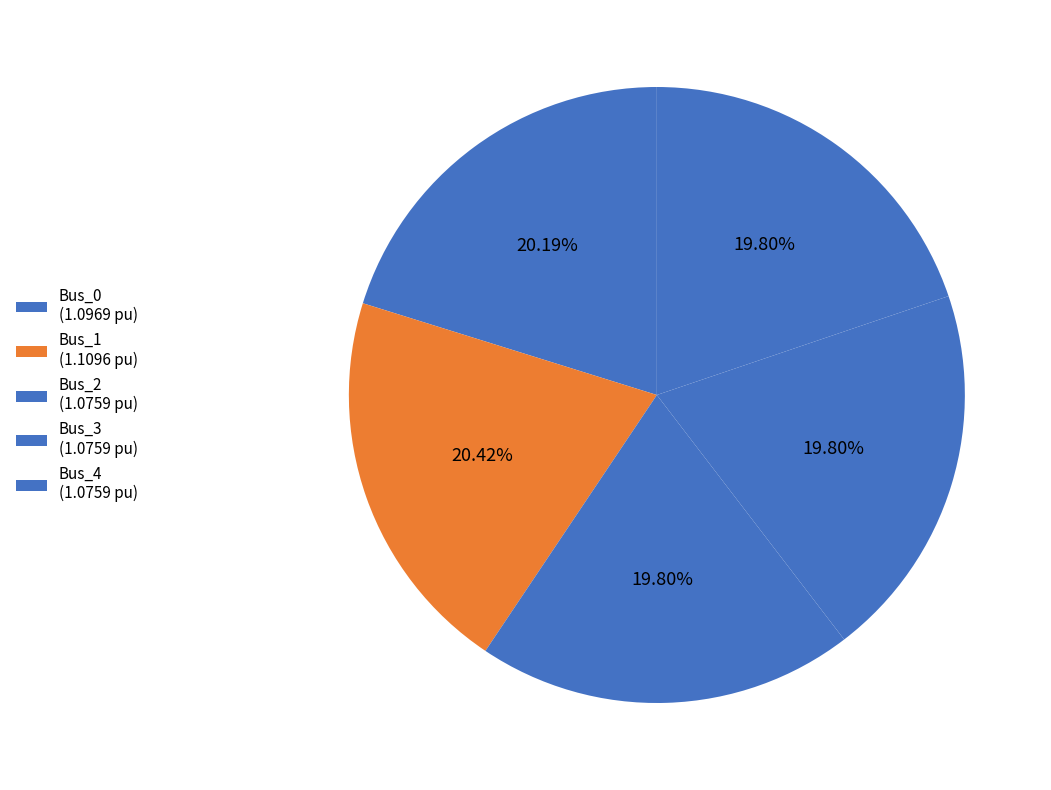

Rank the categories by value from lowest to highest.

Bus_3, Bus_4, Bus_2, Bus_0, Bus_1